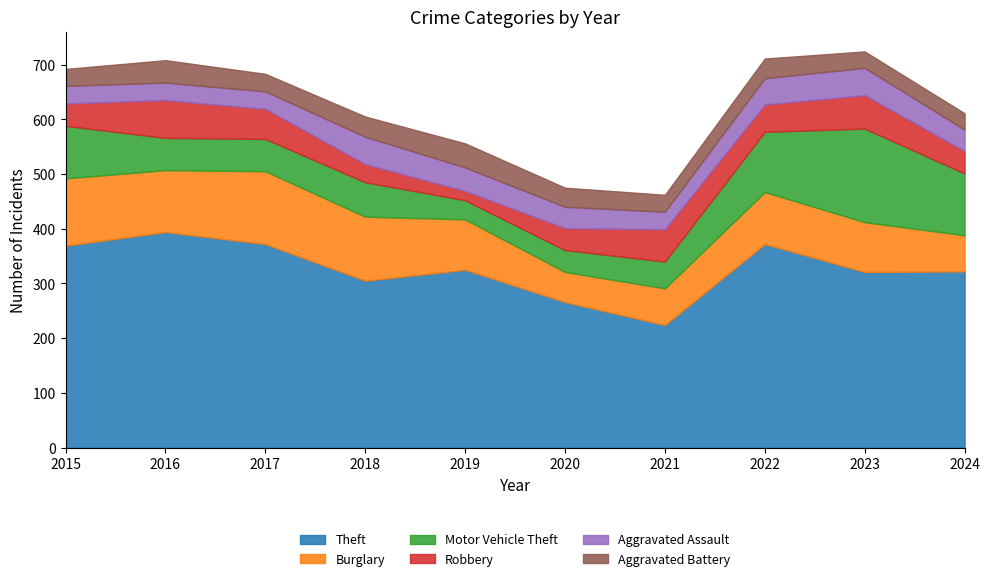

True or false: Burglary and Aggravated Assault cross at least once.

False